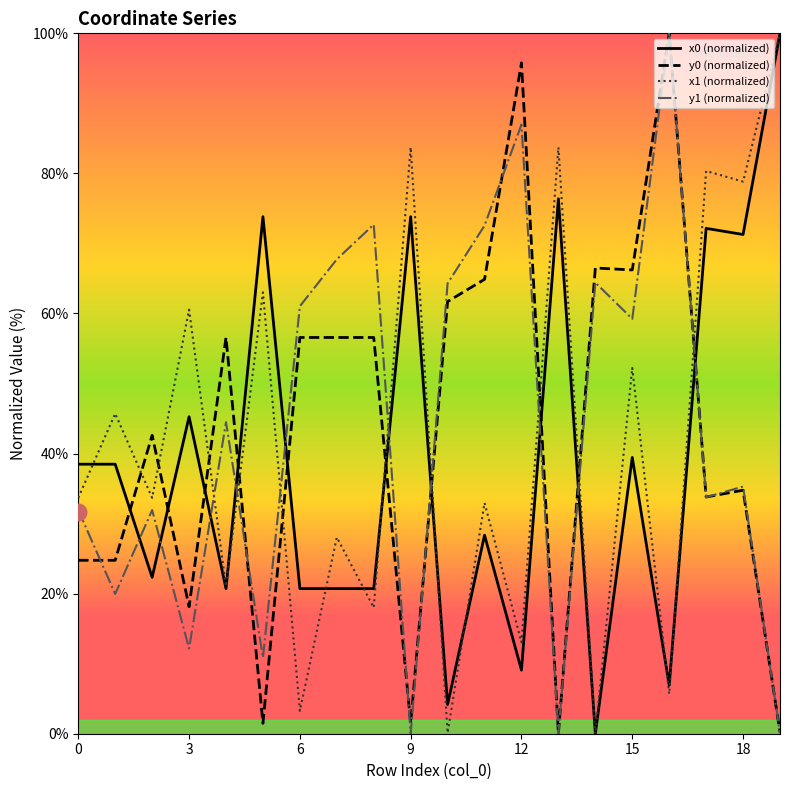

How many interior local peaks does the x0 series have?

7